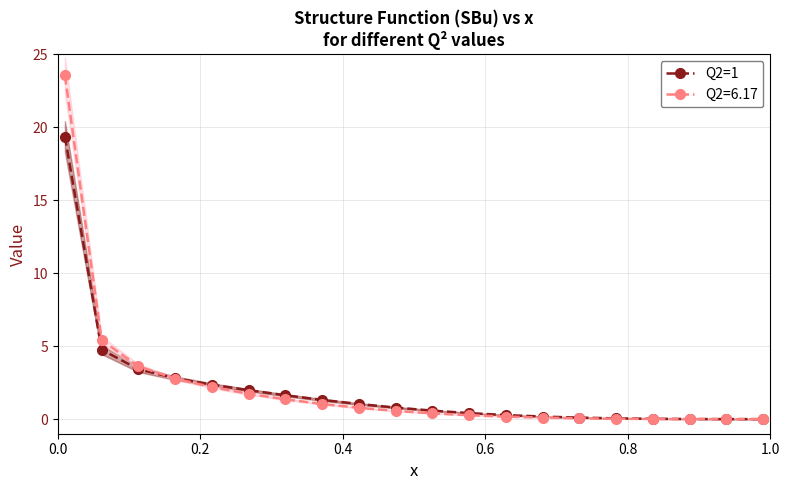

How many series are shown in this chart?

1